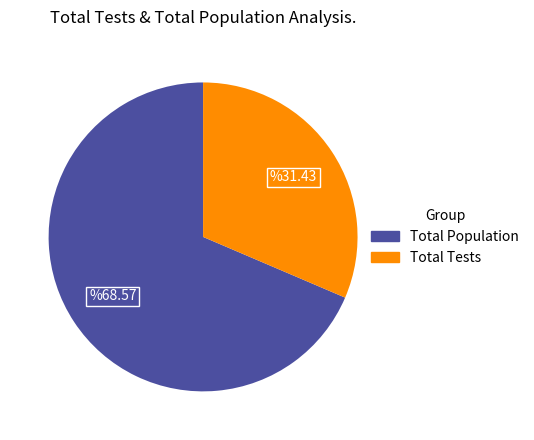

Is there a majority slice in this chart?

Yes